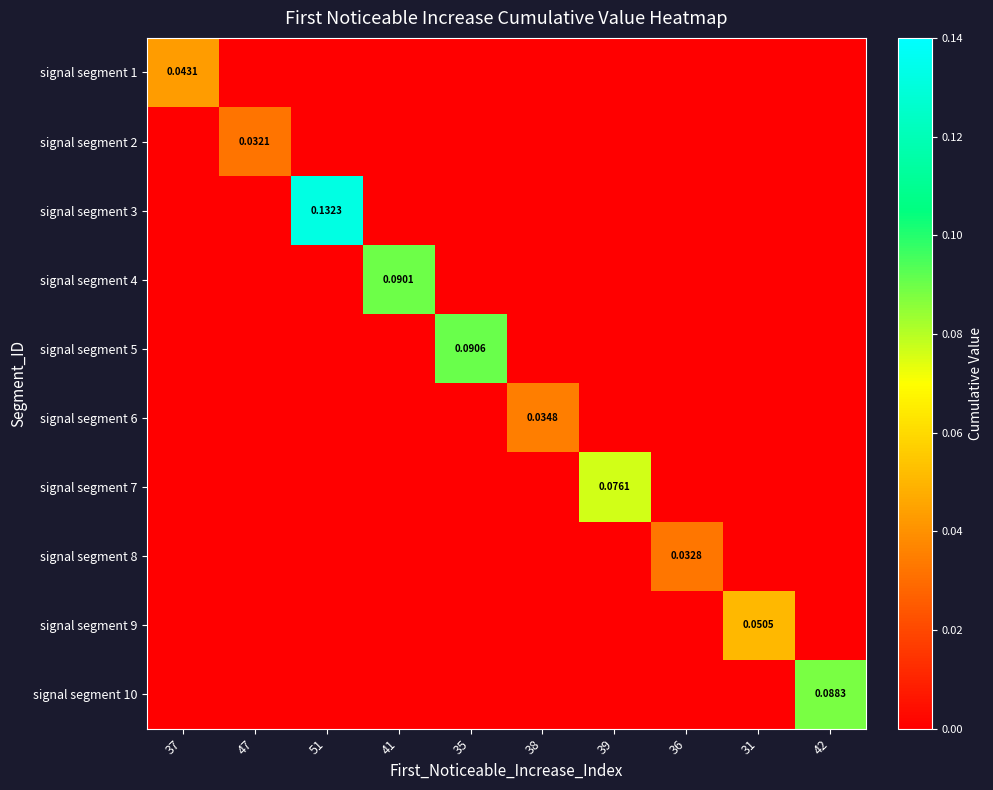

Rank the series at 36 from highest to lowest value.

signal segment 8, signal segment 1, signal segment 2, signal segment 3, signal segment 4, signal segment 5, signal segment 6, signal segment 7, signal segment 9, signal segment 10